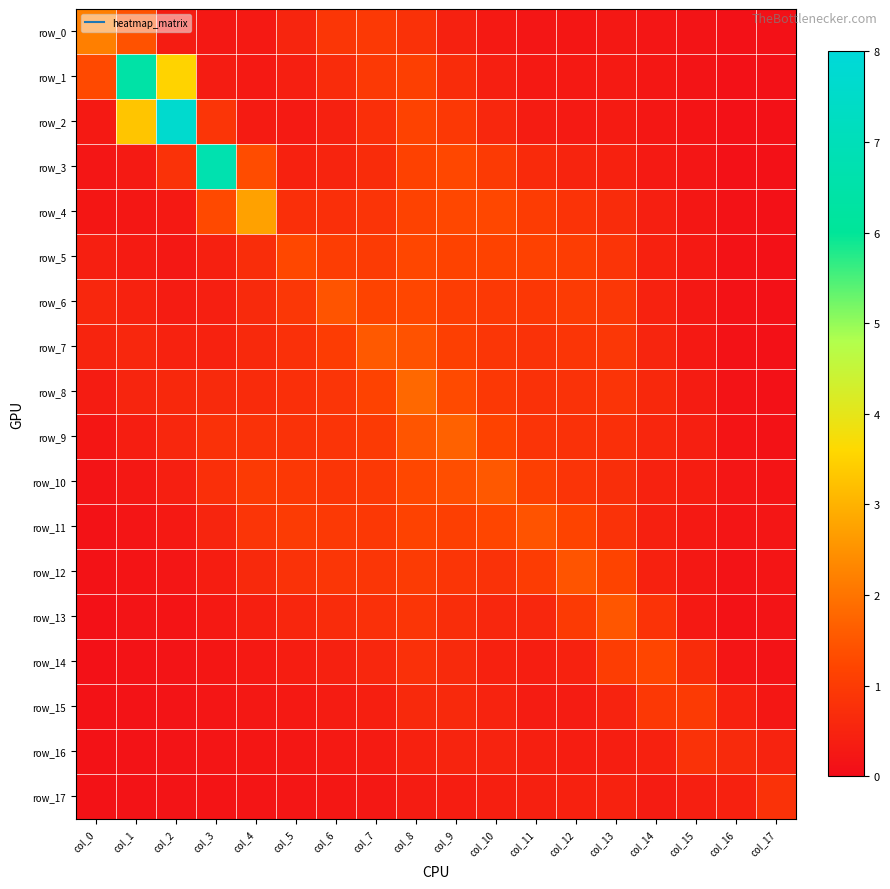

Reading left to right, list all the values displayed in this chart.

row_0: col_0=2.2	col_1=1.4	col_2=0.3	col_3=0.3	col_4=0.3	col_5=0.5	col_6=0.9	col_7=1.0	col_8=0.8	col_9=0.4	col_10=0.3	col_11=0.2	col_12=0.2	col_13=0.3	col_14=0.2	col_15=0.2	col_16=0.1	col_17=0.1
row_1: col_0=1.3	col_1=6.4	col_2=3.5	col_3=0.4	col_4=0.3	col_5=0.4	col_6=0.7	col_7=1.0	col_8=1.1	col_9=0.7	col_10=0.4	col_11=0.3	col_12=0.3	col_13=0.3	col_14=0.2	col_15=0.2	col_16=0.1	col_17=0.1
row_2: col_0=0.3	col_1=3.3	col_2=7.7	col_3=0.9	col_4=0.3	col_5=0.3	col_6=0.4	col_7=0.7	col_8=1.2	col_9=0.9	col_10=0.6	col_11=0.3	col_12=0.3	col_13=0.3	col_14=0.2	col_15=0.2	col_16=0.1	col_17=0.1
row_3: col_0=0.2	col_1=0.3	col_2=0.8	col_3=6.7	col_4=1.3	col_5=0.5	col_6=0.5	col_7=0.7	col_8=1.1	col_9=1.2	col_10=1.0	col_11=0.7	col_12=0.5	col_13=0.5	col_14=0.3	col_15=0.2	col_16=0.1	col_17=0.1
row_4: col_0=0.2	col_1=0.2	col_2=0.3	col_3=1.3	col_4=2.7	col_5=0.8	col_6=0.8	col_7=0.9	col_8=1.2	col_9=1.3	col_10=1.3	col_11=1.0	col_12=0.8	col_13=0.7	col_14=0.4	col_15=0.2	col_16=0.1	col_17=0.1
row_5: col_0=0.4	col_1=0.3	col_2=0.3	col_3=0.4	col_4=0.7	col_5=1.2	col_6=1.0	col_7=1.0	col_8=1.2	col_9=1.2	col_10=1.2	col_11=1.1	col_12=1.1	col_13=0.9	col_14=0.5	col_15=0.3	col_16=0.1	col_17=0.1
row_6: col_0=0.6	col_1=0.5	col_2=0.3	col_3=0.4	col_4=0.6	col_5=0.9	col_6=1.5	col_7=1.2	col_8=1.2	col_9=1.1	col_10=1.0	col_11=0.9	col_12=1.0	col_13=0.9	col_14=0.5	col_15=0.3	col_16=0.1	col_17=0.1
row_7: col_0=0.5	col_1=0.6	col_2=0.5	col_3=0.5	col_4=0.6	col_5=0.8	col_6=1.0	col_7=1.6	col_8=1.4	col_9=1.1	col_10=0.9	col_11=0.8	col_12=0.9	col_13=0.9	col_14=0.5	col_15=0.3	col_16=0.1	col_17=0.1
row_8: col_0=0.4	col_1=0.5	col_2=0.6	col_3=0.6	col_4=0.7	col_5=0.8	col_6=0.9	col_7=1.2	col_8=1.8	col_9=1.3	col_10=1.0	col_11=0.8	col_12=0.8	col_13=0.8	col_14=0.6	col_15=0.4	col_16=0.1	col_17=0.1
row_9: col_0=0.2	col_1=0.4	col_2=0.6	col_3=0.8	col_4=0.8	col_5=0.8	col_6=0.8	col_7=1.0	col_8=1.5	col_9=1.7	col_10=1.2	col_11=0.8	col_12=0.8	col_13=0.8	col_14=0.6	col_15=0.4	col_16=0.2	col_17=0.1
row_10: col_0=0.2	col_1=0.3	col_2=0.4	col_3=0.7	col_4=1.0	col_5=0.9	col_6=0.9	col_7=1.0	col_8=1.3	col_9=1.4	col_10=1.5	col_11=1.1	col_12=0.9	col_13=0.7	col_14=0.5	col_15=0.4	col_16=0.2	col_17=0.2
row_11: col_0=0.1	col_1=0.2	col_2=0.3	col_3=0.5	col_4=0.9	col_5=1.0	col_6=1.0	col_7=1.0	col_8=1.1	col_9=1.1	col_10=1.2	col_11=1.4	col_12=1.2	col_13=0.8	col_14=0.4	col_15=0.3	col_16=0.2	col_17=0.2
row_12: col_0=0.1	col_1=0.2	col_2=0.2	col_3=0.4	col_4=0.6	col_5=0.8	col_6=0.9	col_7=0.9	col_8=1.0	col_9=0.9	col_10=0.8	col_11=1.0	col_12=1.5	col_13=1.2	col_14=0.5	col_15=0.3	col_16=0.2	col_17=0.2
row_13: col_0=0.1	col_1=0.2	col_2=0.2	col_3=0.3	col_4=0.4	col_5=0.6	col_6=0.7	col_7=0.8	col_8=0.9	col_9=0.7	col_10=0.6	col_11=0.6	col_12=1.0	col_13=1.5	col_14=0.8	col_15=0.3	col_16=0.1	col_17=0.2
row_14: col_0=0.1	col_1=0.2	col_2=0.2	col_3=0.2	col_4=0.3	col_5=0.4	col_6=0.4	col_7=0.6	col_8=0.8	col_9=0.6	col_10=0.5	col_11=0.4	col_12=0.5	col_13=1.0	col_14=1.2	col_15=0.7	col_16=0.2	col_17=0.2
row_15: col_0=0.1	col_1=0.1	col_2=0.2	col_3=0.2	col_4=0.3	col_5=0.3	col_6=0.3	col_7=0.4	col_8=0.6	col_9=0.6	col_10=0.5	col_11=0.4	col_12=0.3	col_13=0.5	col_14=0.9	col_15=1.0	col_16=0.5	col_17=0.2
row_16: col_0=0.1	col_1=0.1	col_2=0.2	col_3=0.2	col_4=0.2	col_5=0.2	col_6=0.3	col_7=0.3	col_8=0.5	col_9=0.5	col_10=0.5	col_11=0.4	col_12=0.4	col_13=0.4	col_14=0.5	col_15=0.8	col_16=0.6	col_17=0.5
row_17: col_0=0.1	col_1=0.2	col_2=0.2	col_3=0.2	col_4=0.2	col_5=0.2	col_6=0.2	col_7=0.3	col_8=0.3	col_9=0.4	col_10=0.4	col_11=0.4	col_12=0.5	col_13=0.5	col_14=0.4	col_15=0.4	col_16=0.5	col_17=0.8